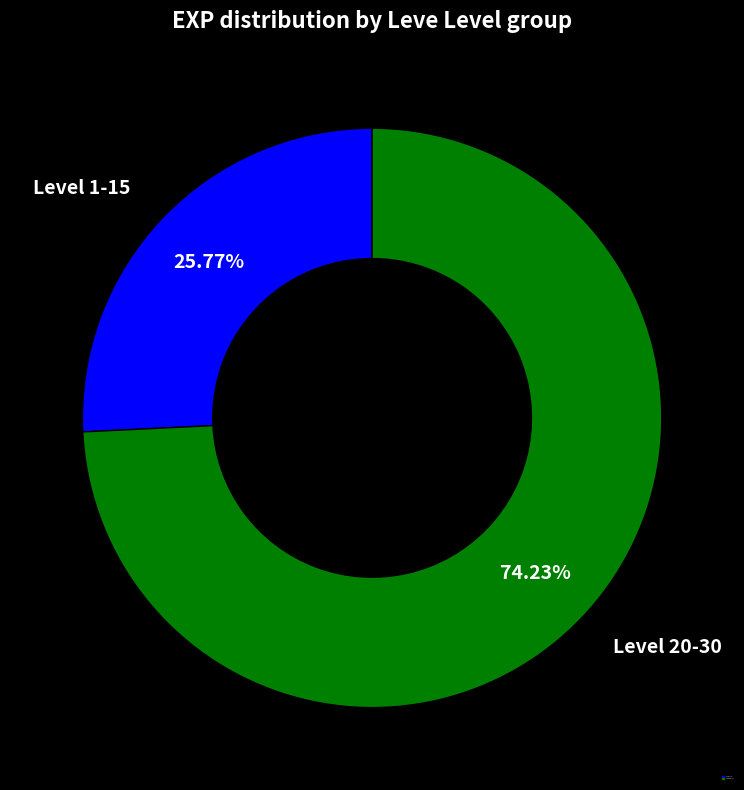

Is there a majority slice in this chart?

Yes